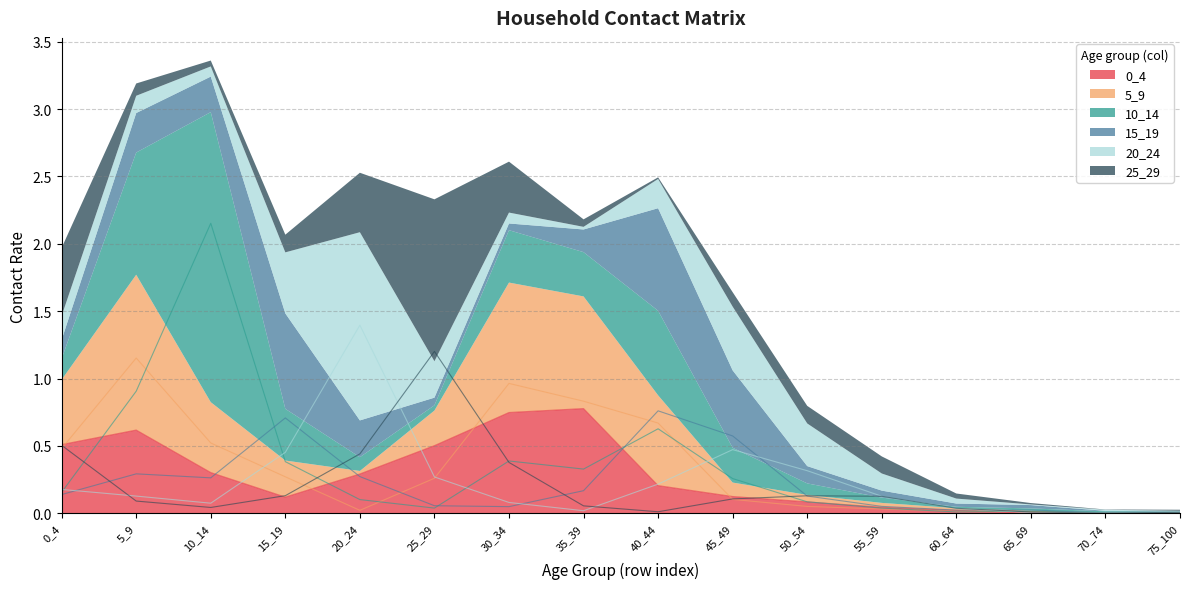

How many categories are shown in the chart?

16